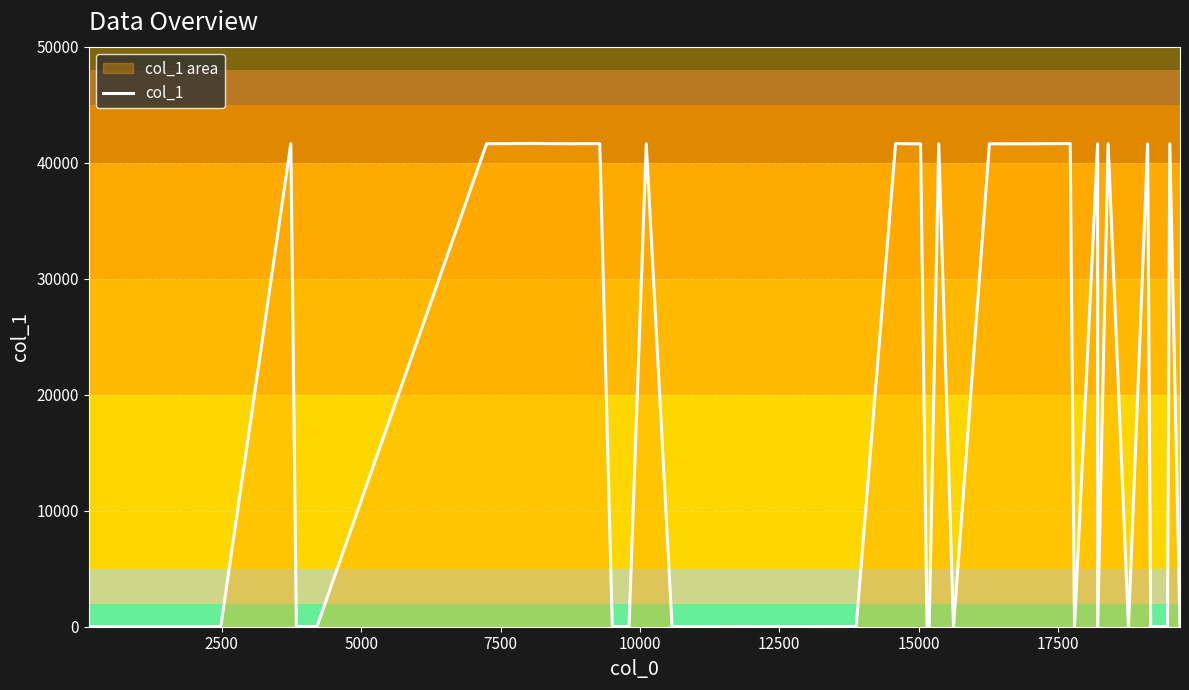

What is the minimum value shown in the chart?

2